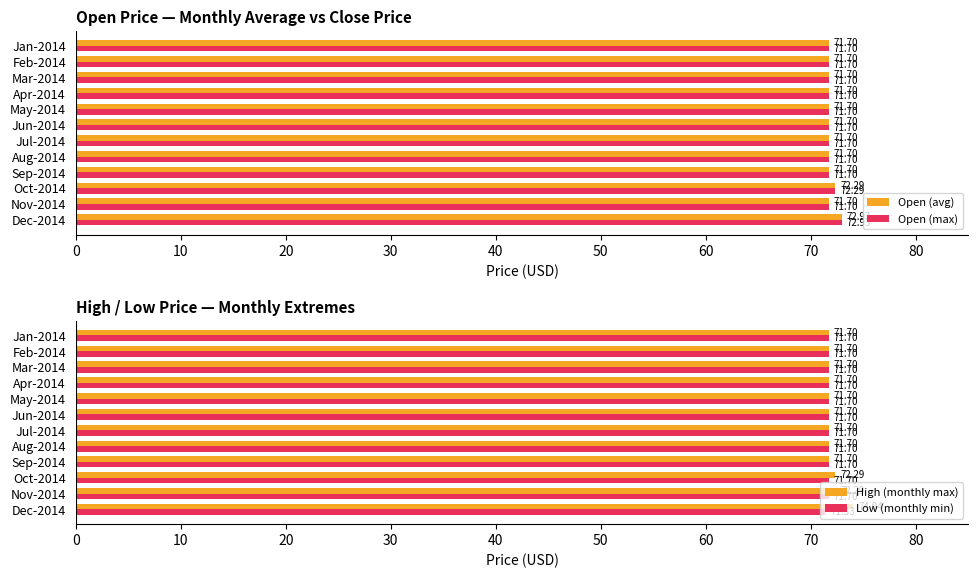

Is the value of Open (avg) at Oct-2014 greater than the value of Open (max) at Mar-2014?

Yes